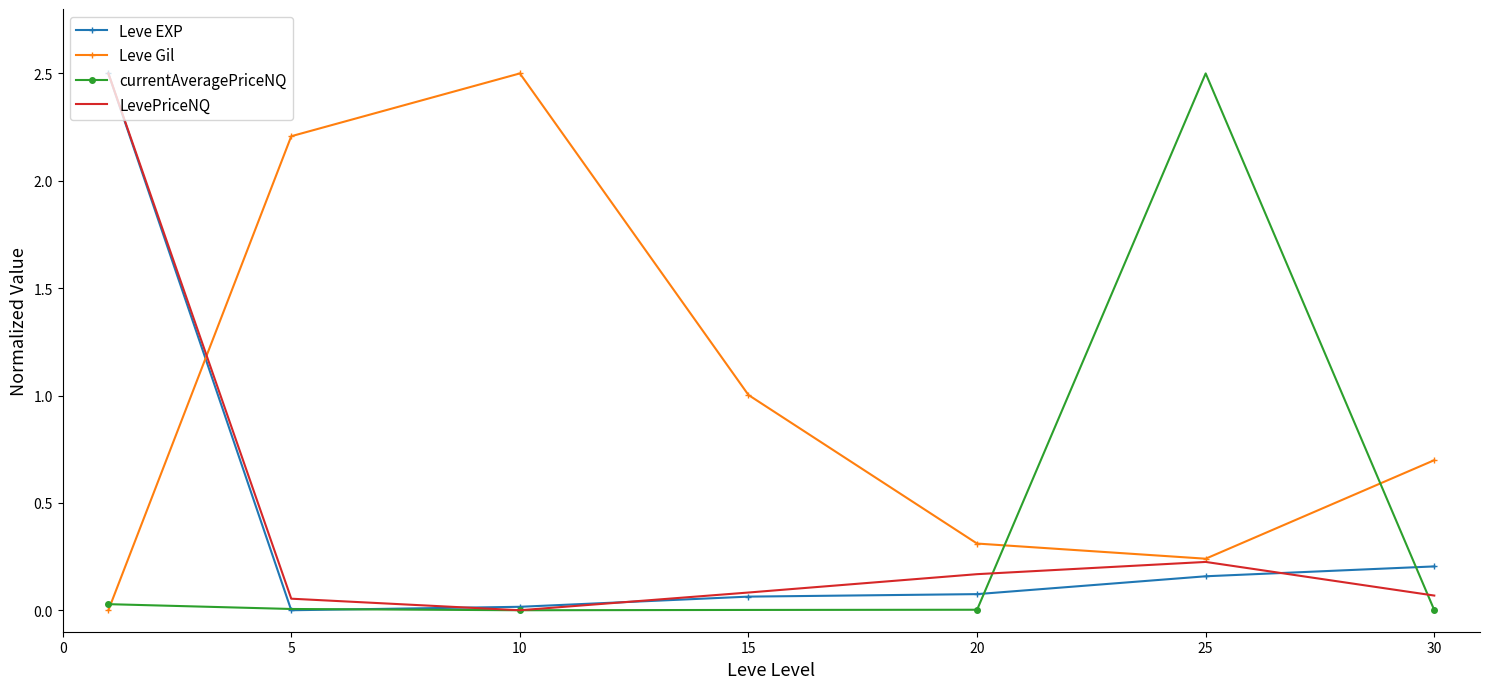

After their last crossing, which series has the higher values: Leve EXP or Leve Gil?

Leve Gil